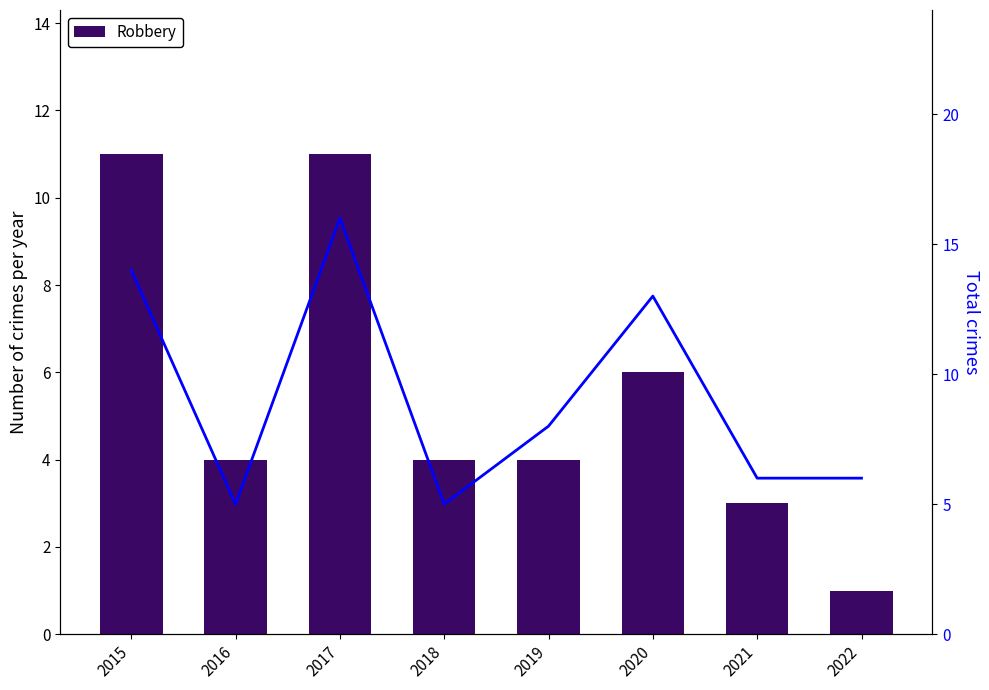

Is it true that Robbery equals 11 at 2017?

True